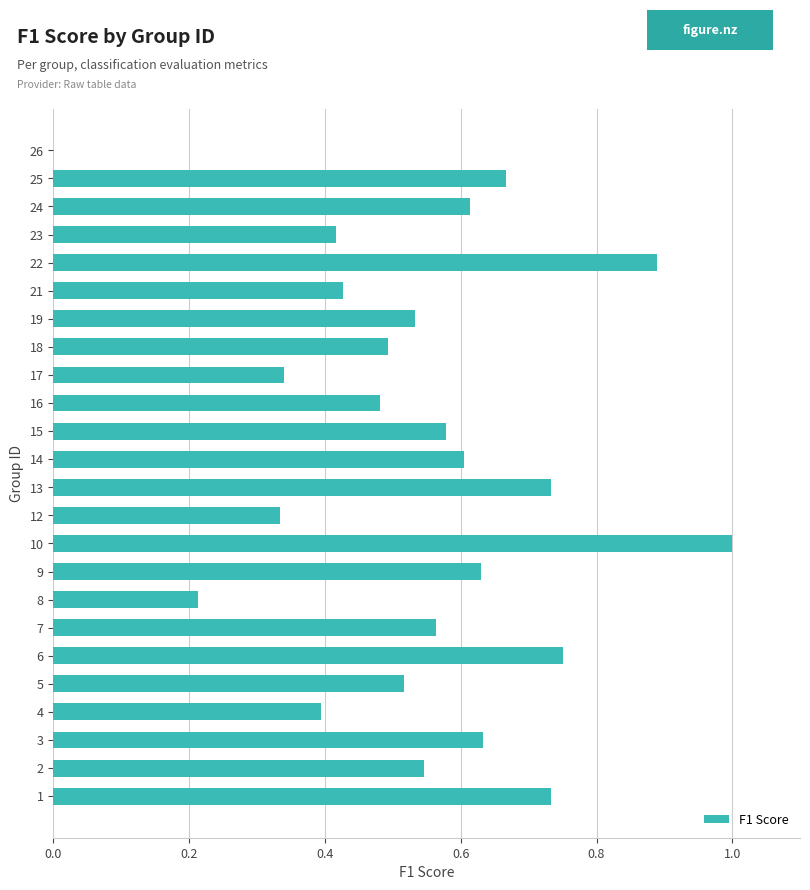

What is the greatest value displayed?

1.0